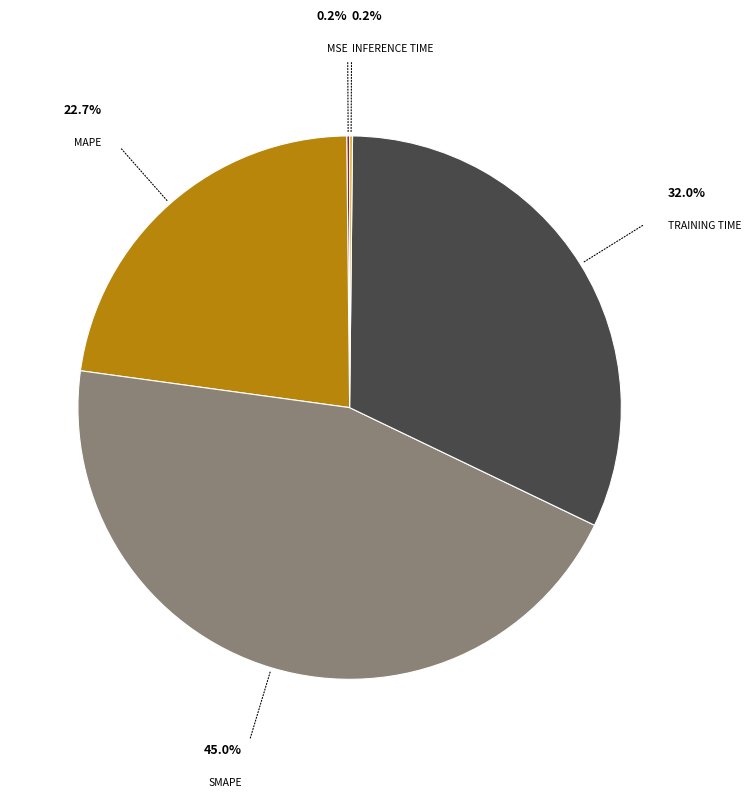

Is there any slice that represents more than half of the pie?

No